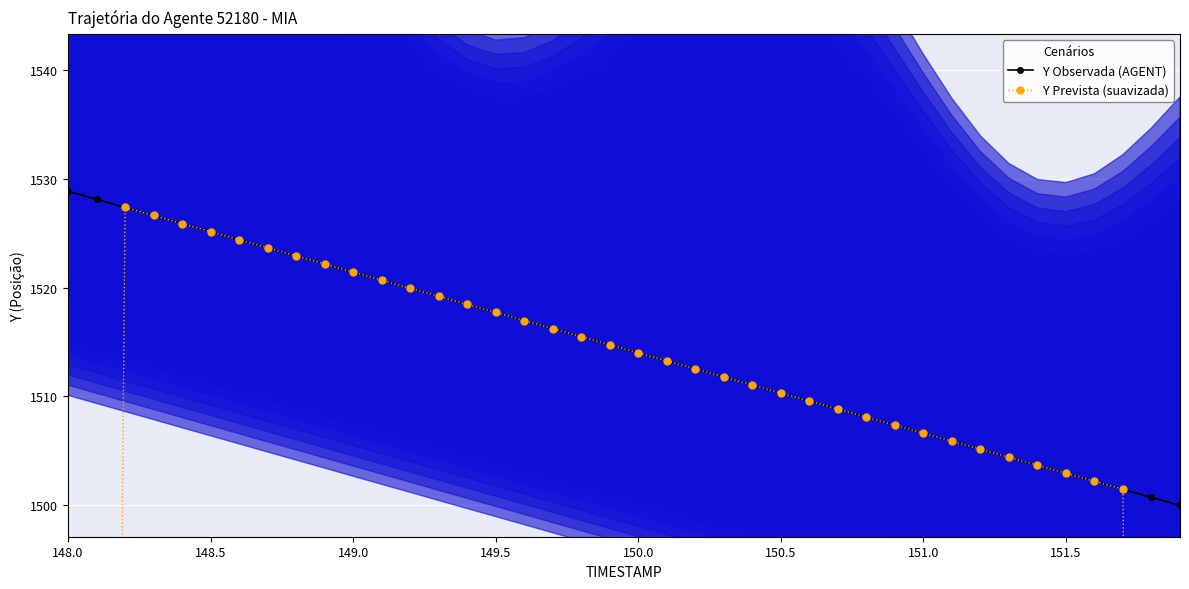

What is the lowest value of the Y Observada (AGENT) series?

1500.0